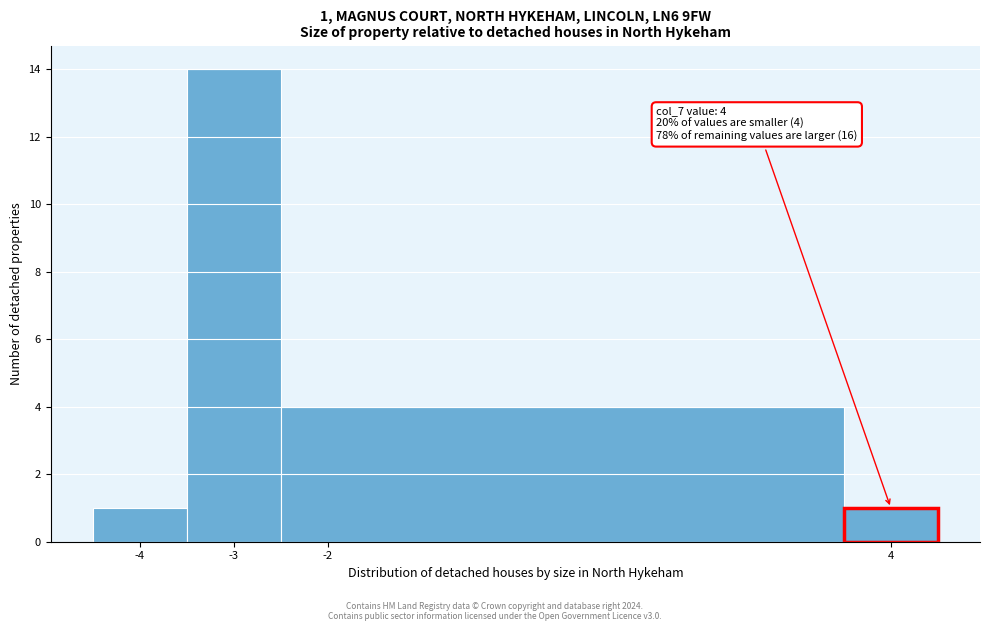

Over which range of the x-axis is the bar tallest?

-3.5 to -2.5